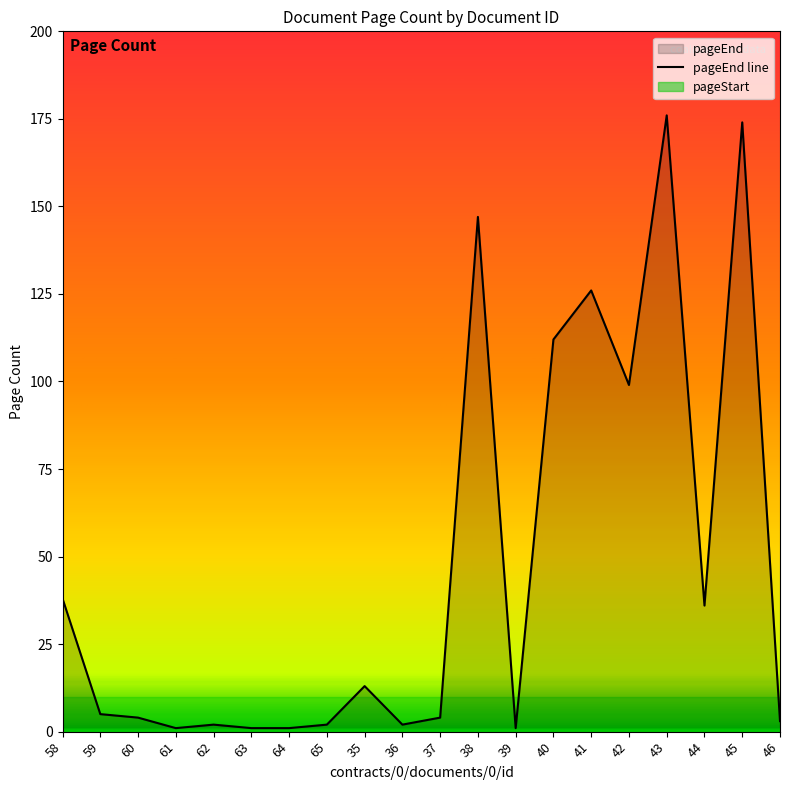

Where is the first local minimum?

61